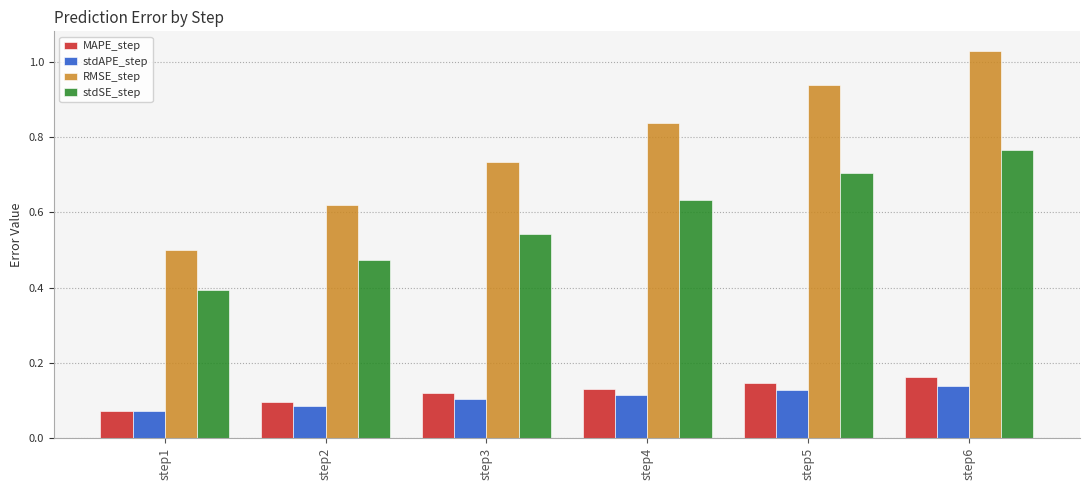

Rank the series at step2 from lowest to highest value.

stdAPE_step, MAPE_step, stdSE_step, RMSE_step